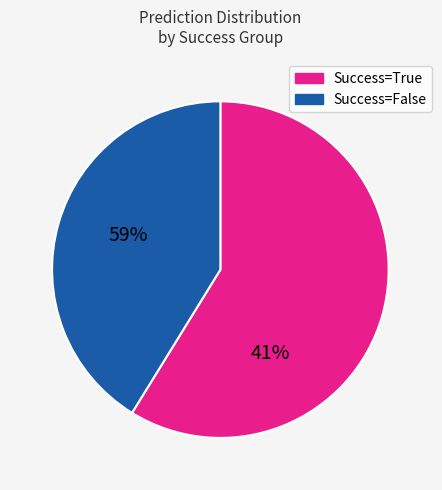

Is there any slice that represents more than half of the pie?

Yes